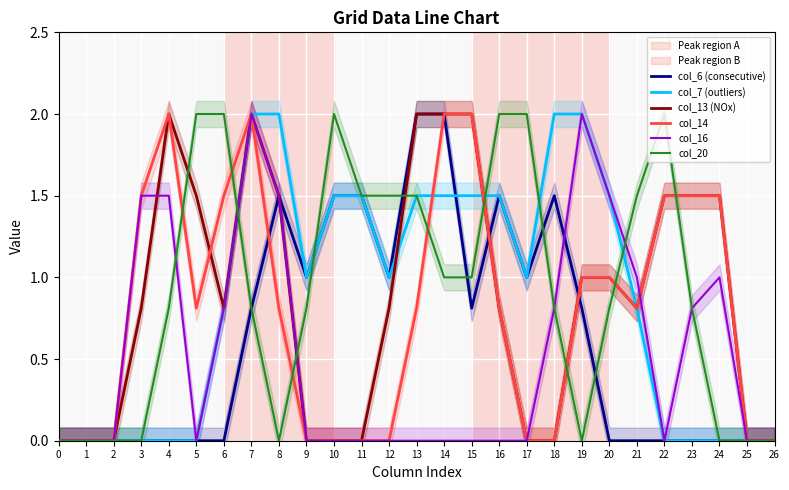

At how many categories does at least one series exceed 0?

22